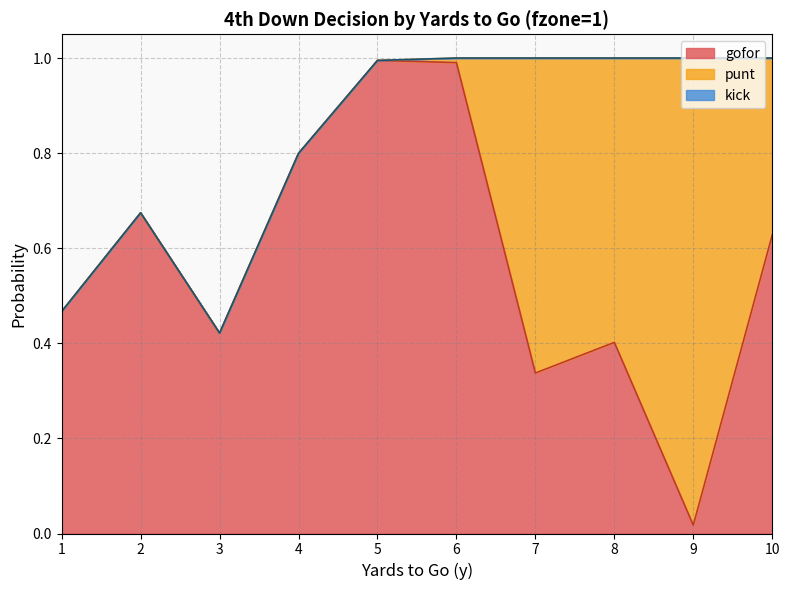

Does the chart have visible grid lines?

Yes